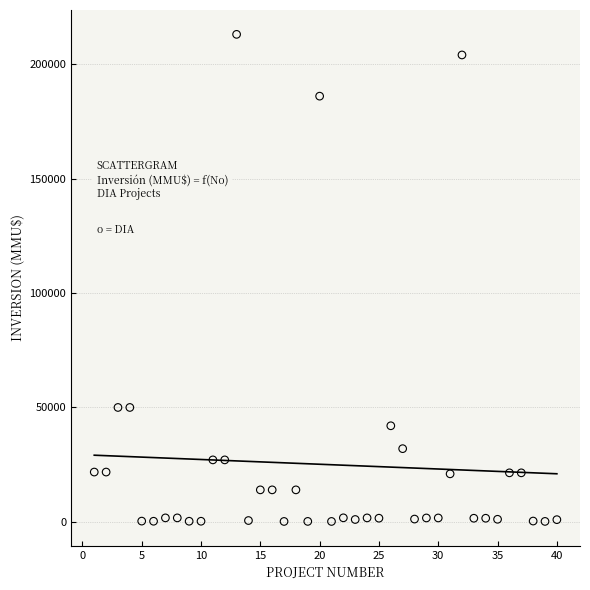

What is the range of Y values (max minus min)?

212800